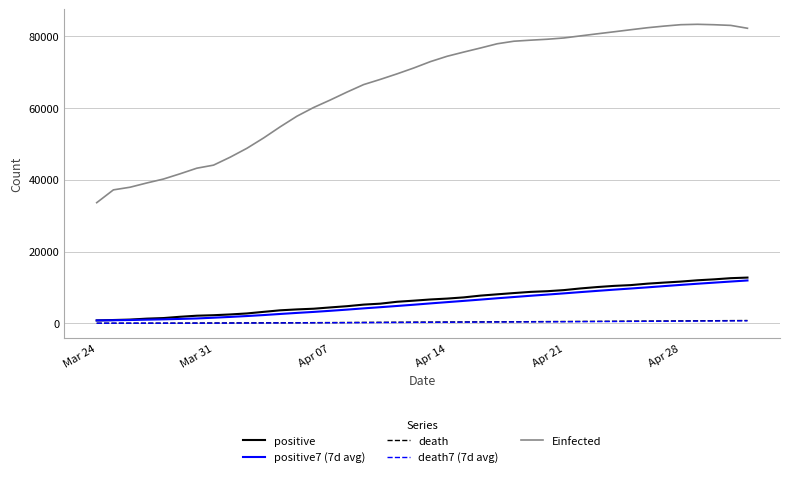

Which series has the largest total across all categories?

Einfected